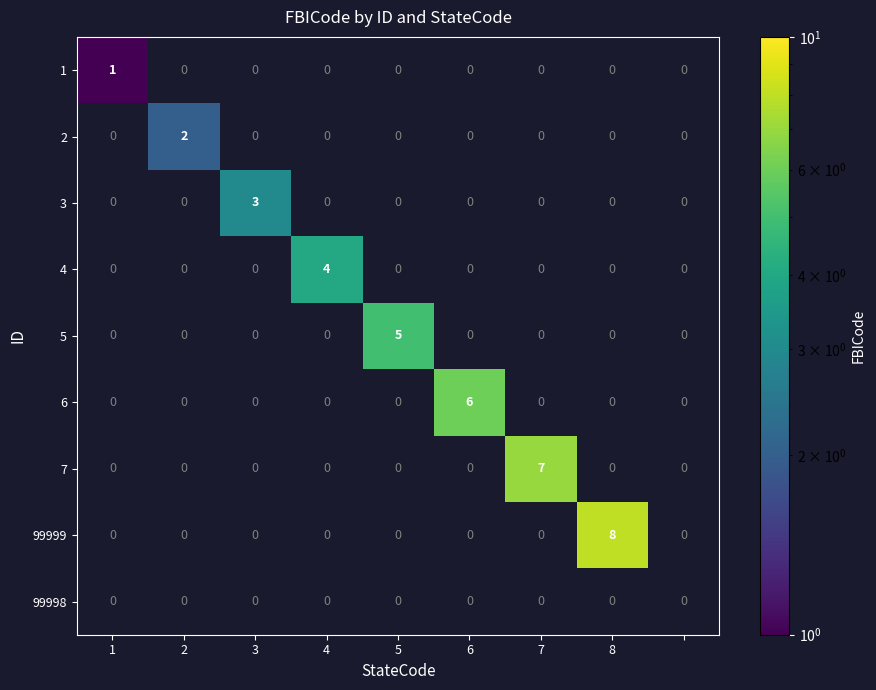

True or false: 3 has a value of 3 at 3.

True